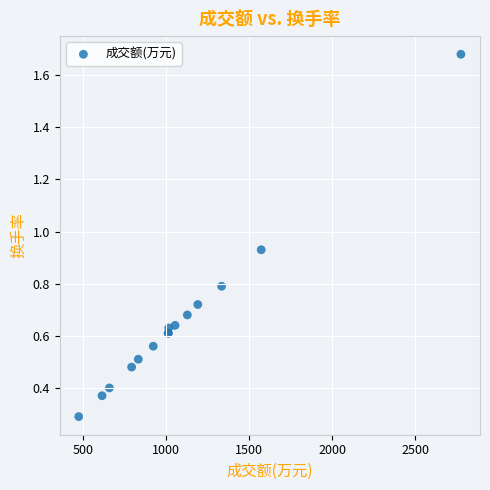

What Y value in the scatter plot is closest to 0?

0.3